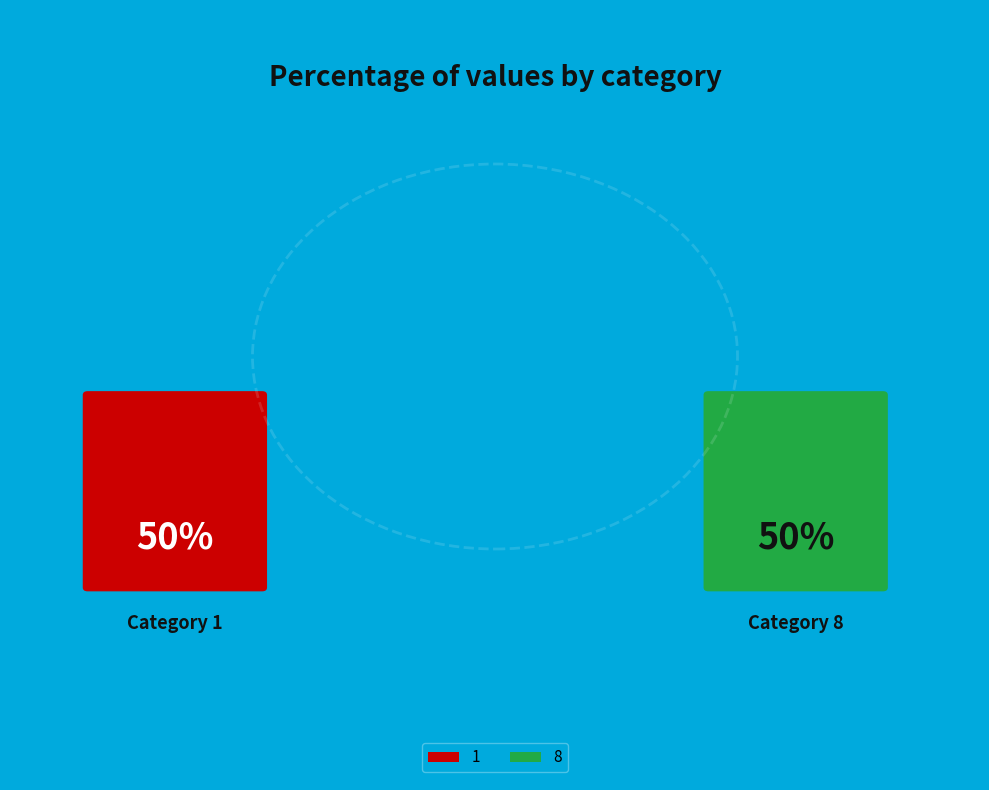

Which has a higher value, 1 or 8?

1